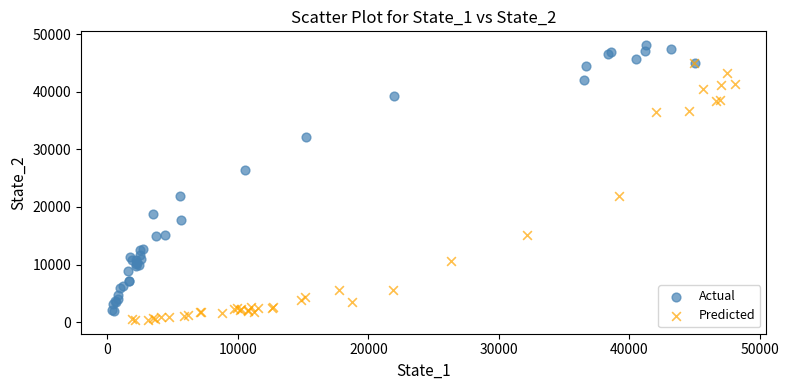

Which series contains the highest Y value?

Actual